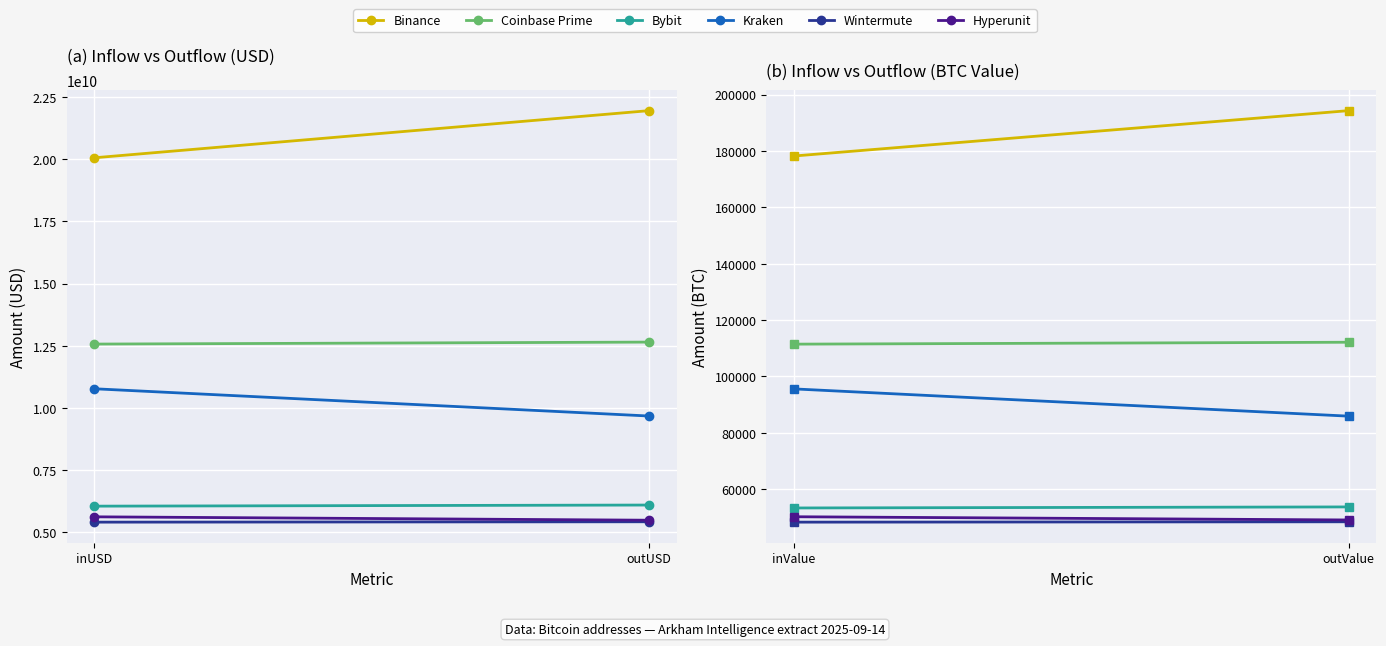

How many data points in Kraken are less than 95576?

1